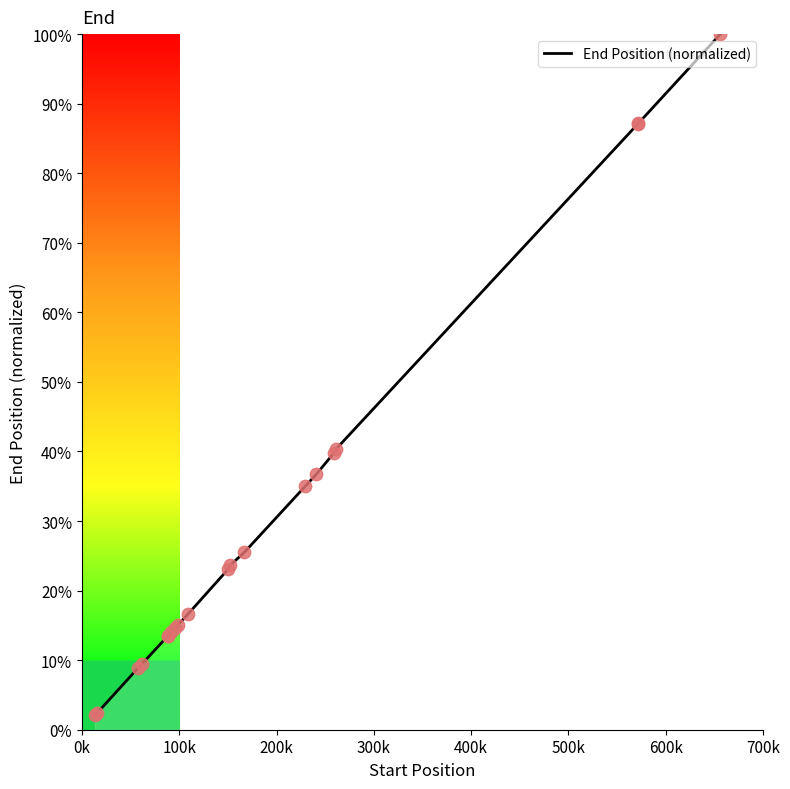

What is the minimum value shown in the chart?

2.2